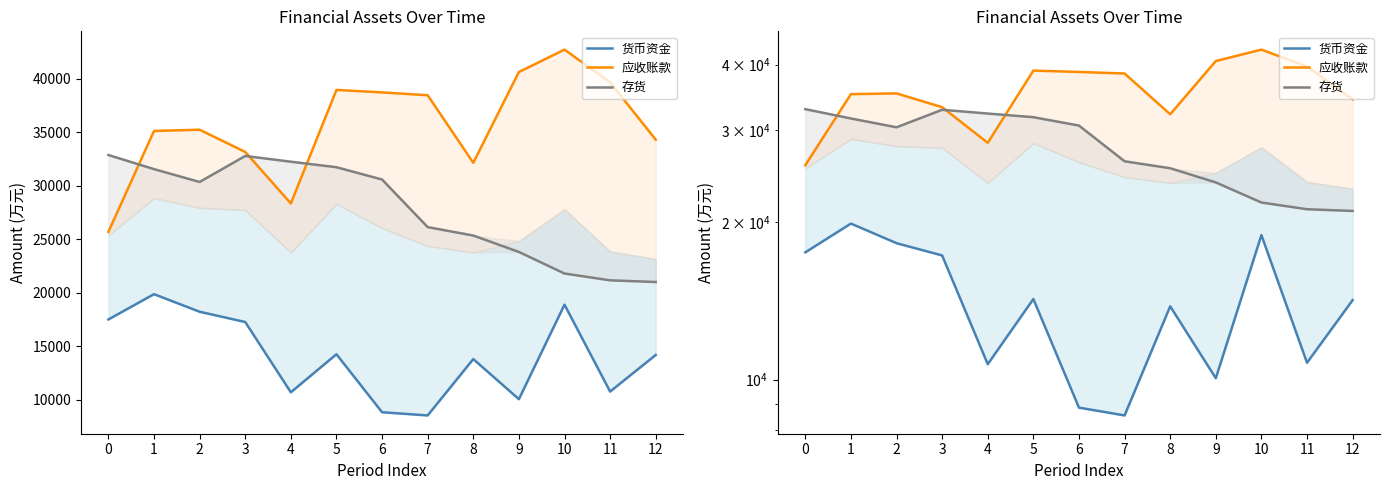

What is the difference between the maximum and second lowest values in the 应收账款 series?

14372